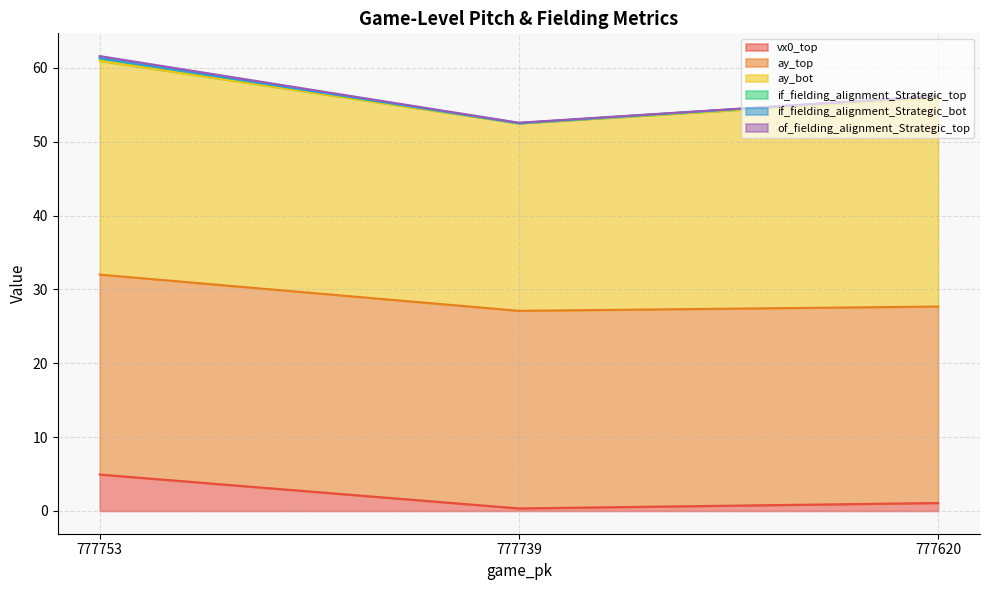

What is the maximum value for vx0_top?

4.9